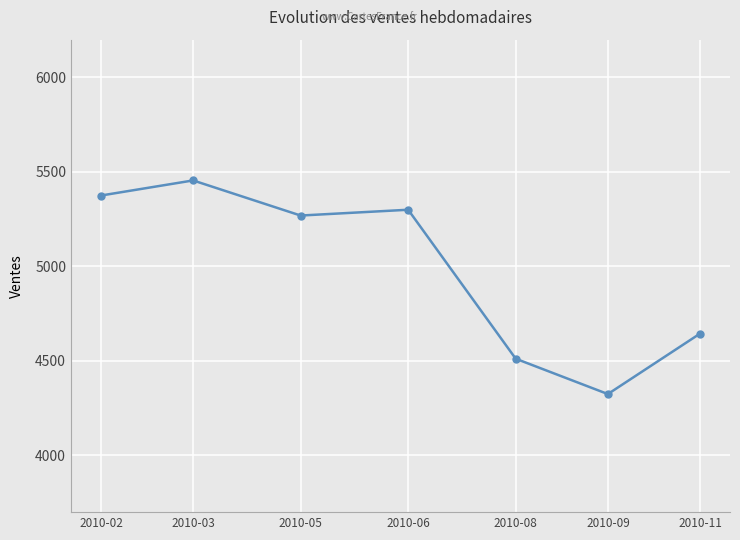

The value at 2010-02 is 5375.2. True or false?

True